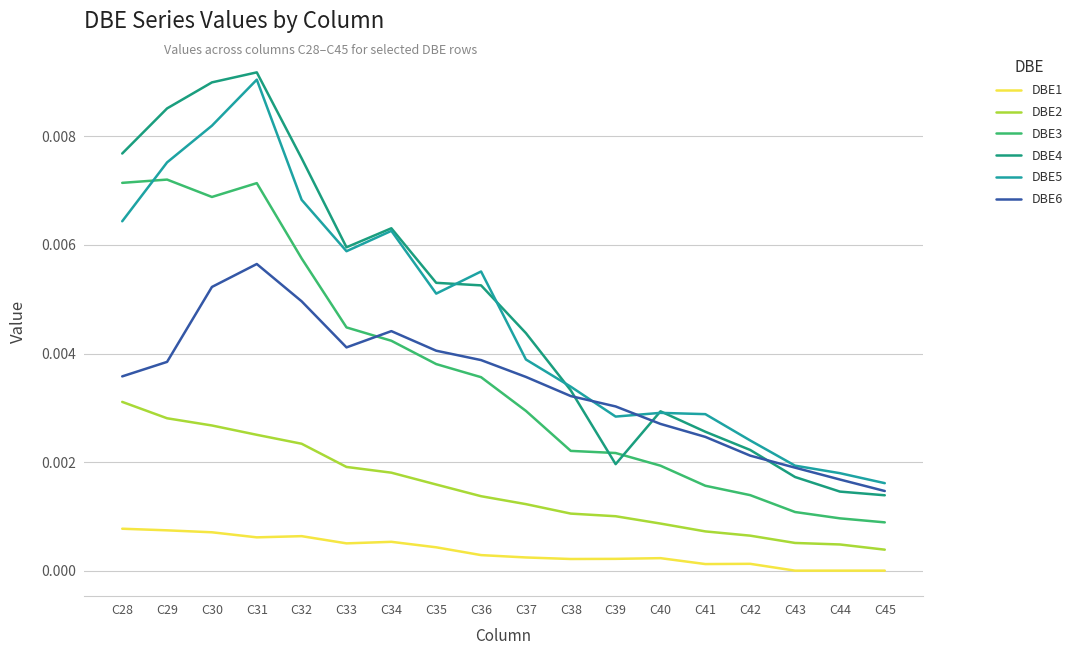

True or false: DBE6 has a value of 0.0 at C44.

True